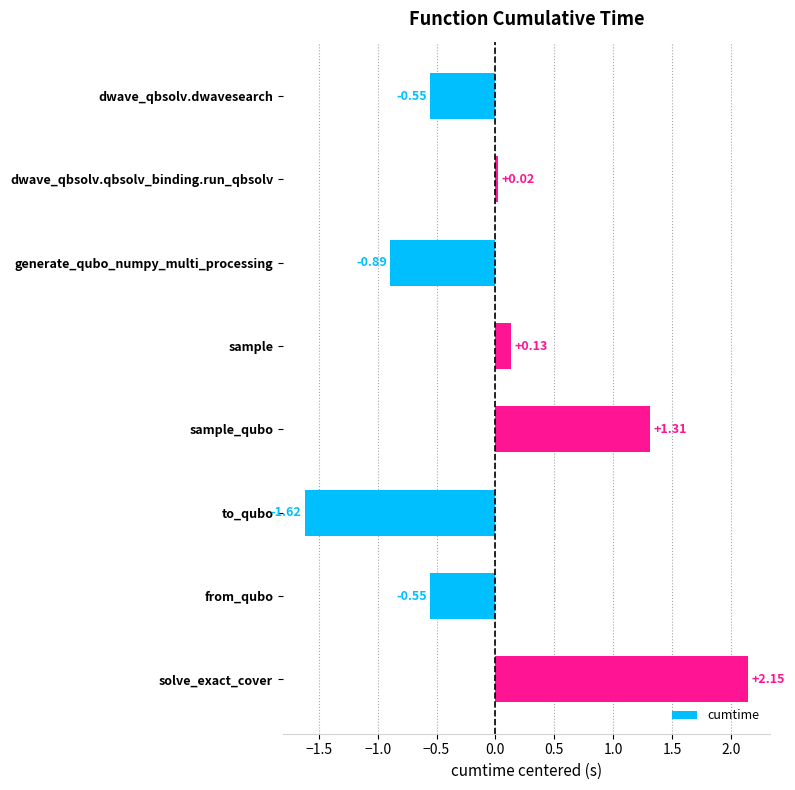

At which category does the chart reach its minimum across all series?

to_qubo